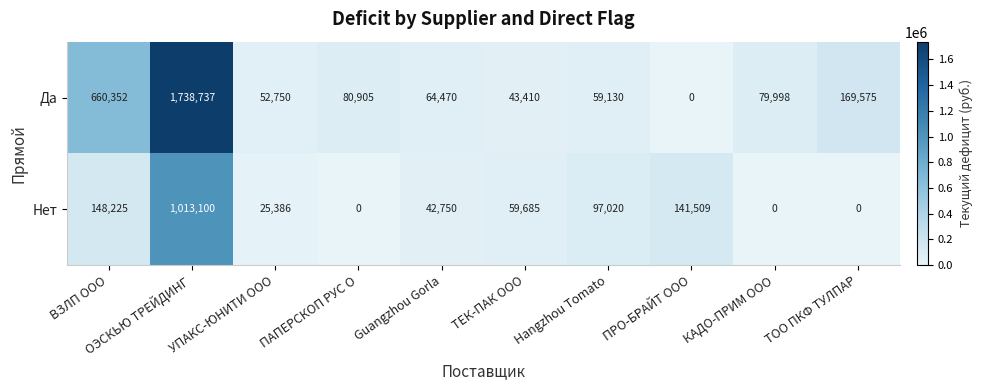

What is the spread (max minus min) of values at ПРО-БРАЙТ ООО?

141509